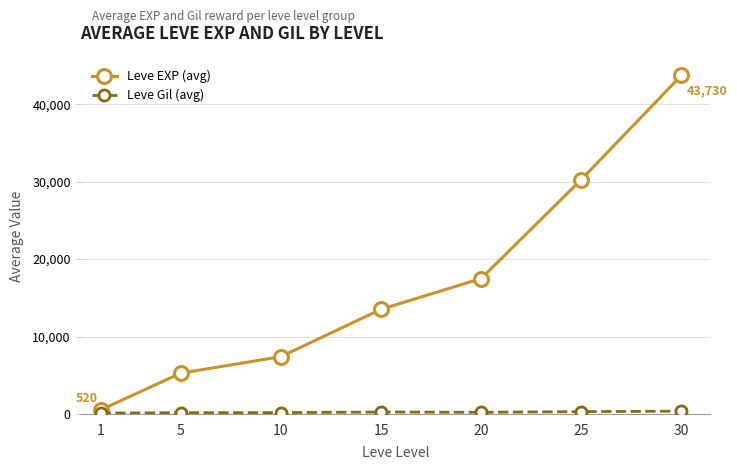

What is the value of the Leve EXP (avg) point at the 6th from the left?

30270.0